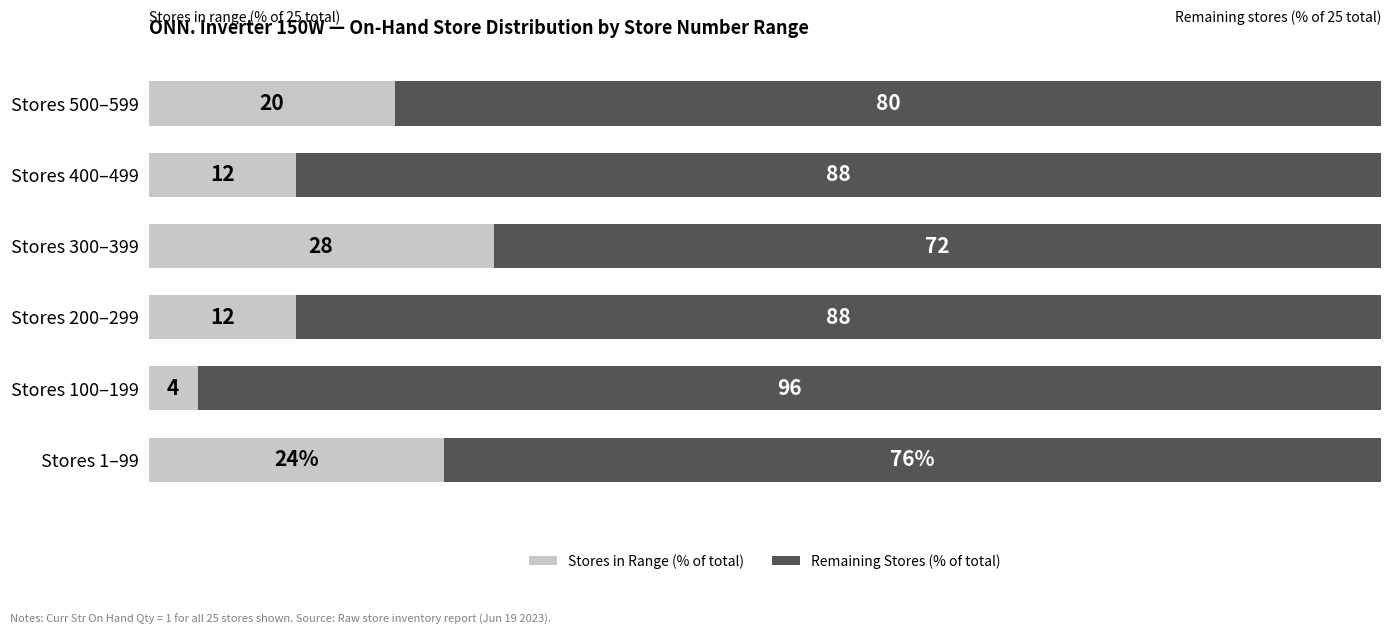

Which category has the lowest value in the Stores in Range (% of total) series?

Stores 100–199